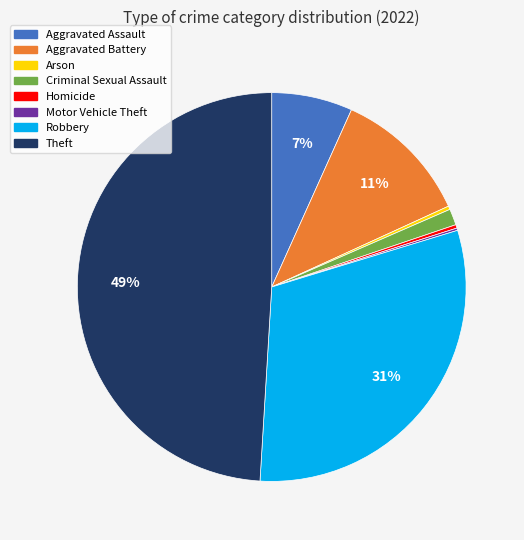

True or false: Arson accounts for 9% of the total.

False